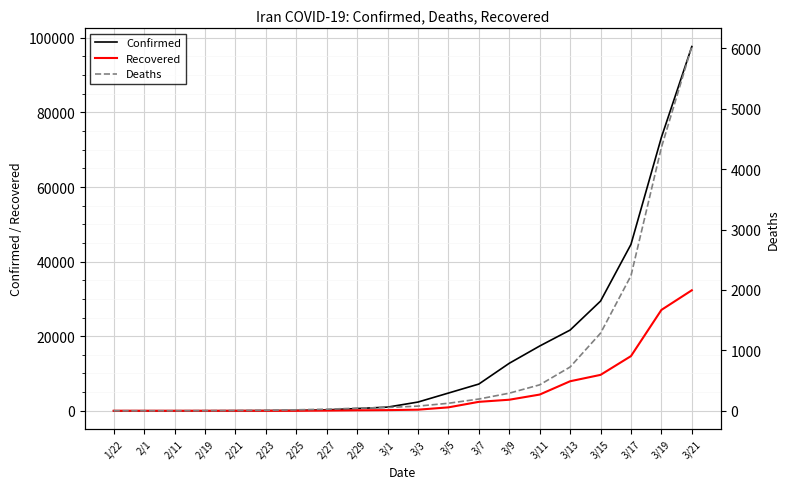

Rank the series by their maximum value, from highest to lowest.

Confirmed, Recovered, Deaths